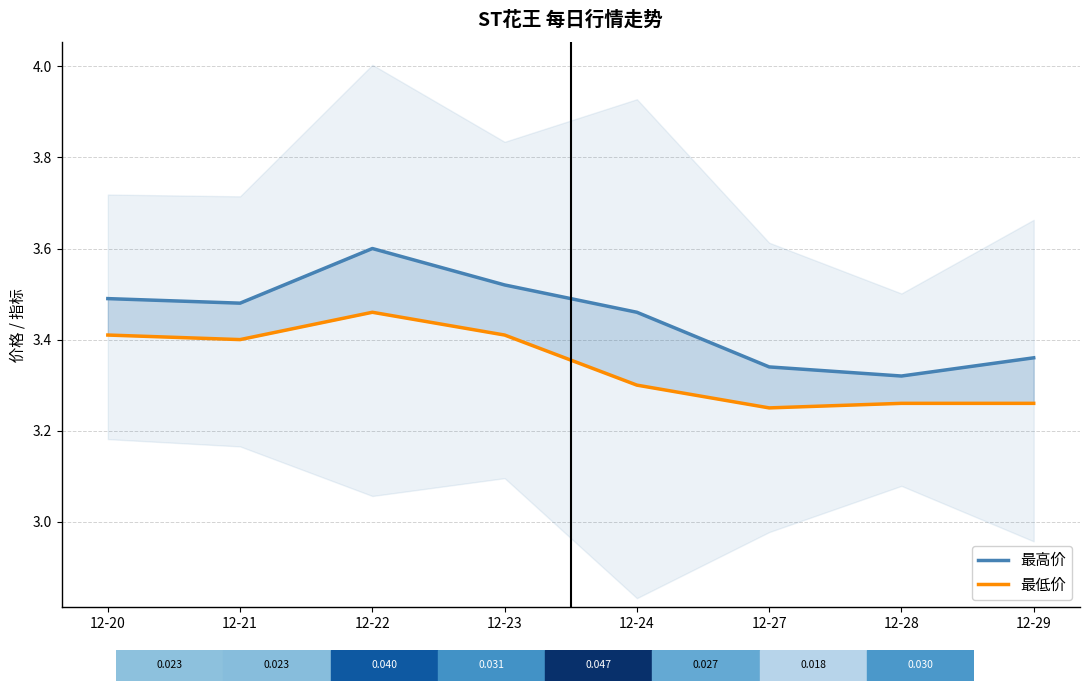

Rank the series by their average value, from lowest to highest.

最低价, 最高价